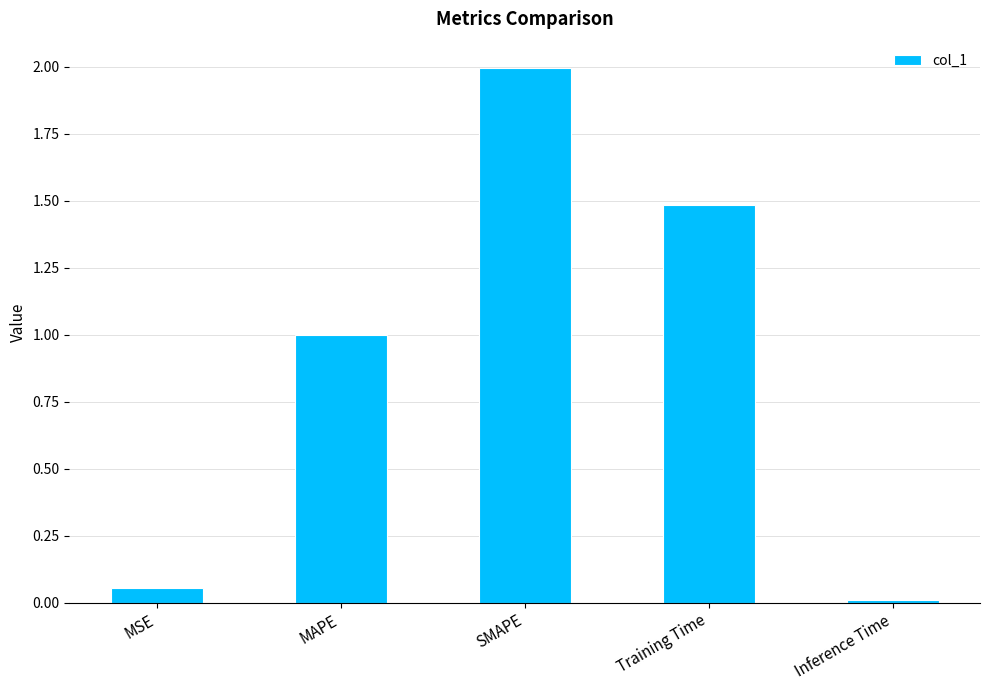

Read the value at SMAPE.

2.0